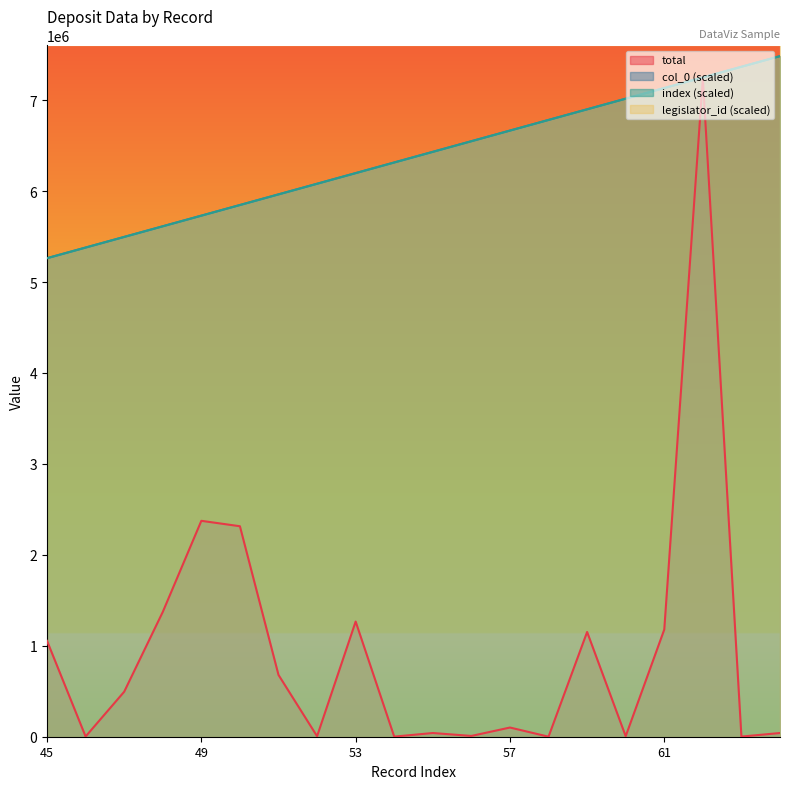

What is the maximum value shown in the chart?

7484441.0